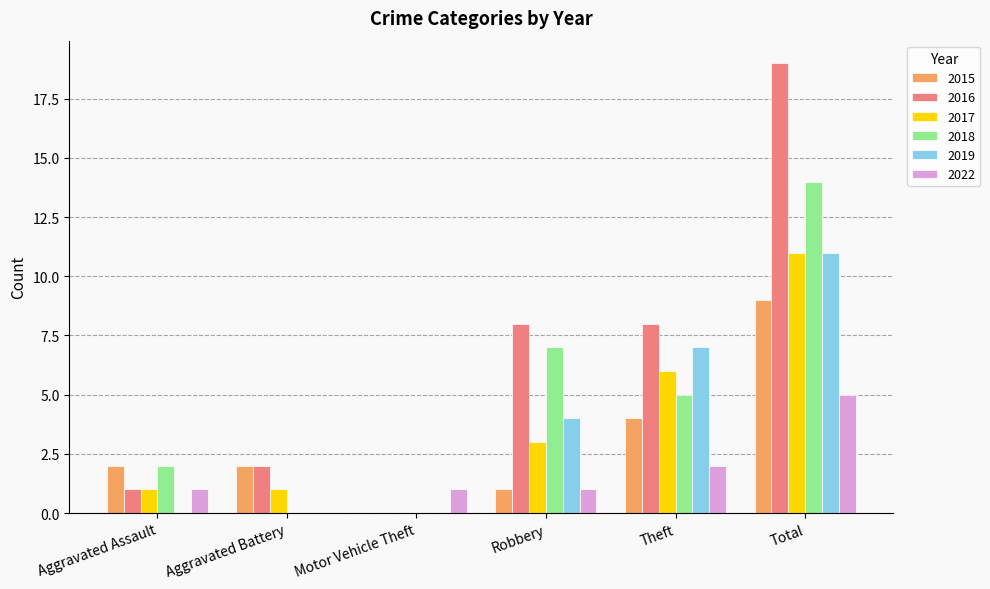

Which series has the largest total across all categories?

2016